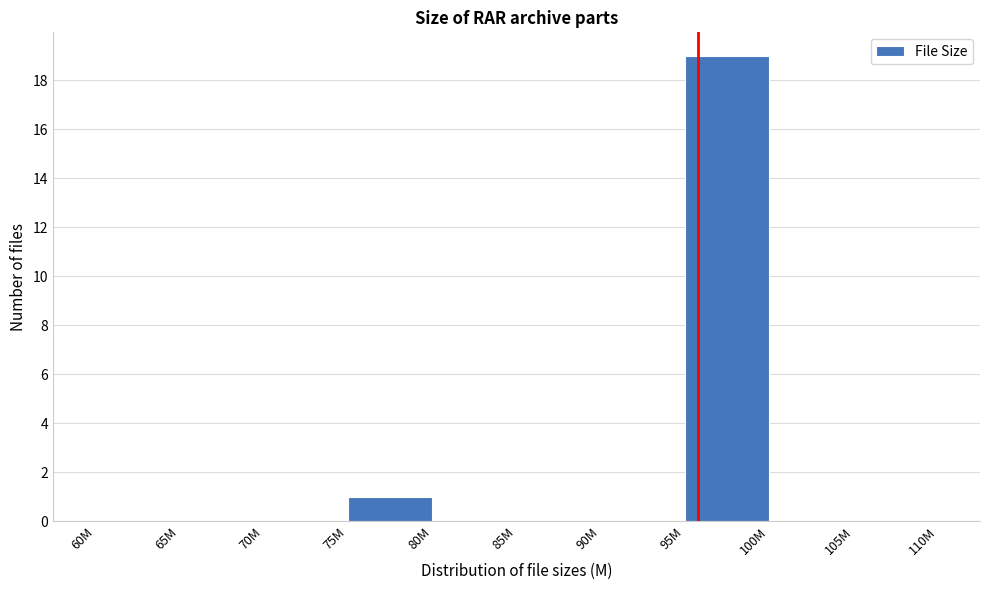

Reading left to right, what are all the values shown in this chart?

60M=0	65M=0	70M=0	75M=1	80M=0	85M=0	90M=0	95M=19	100M=0	105M=0